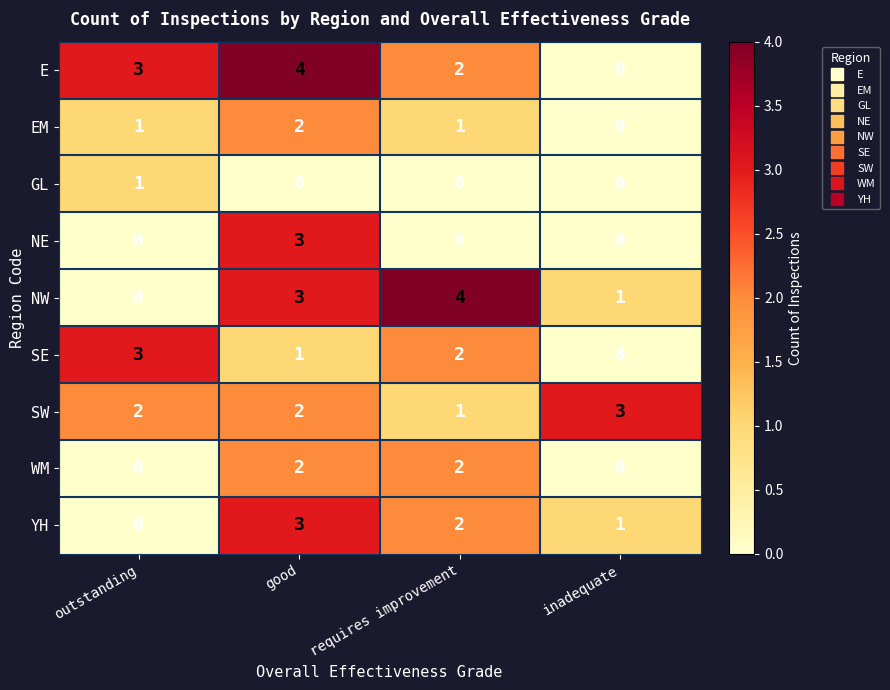

Rank the categories by E value from highest to lowest.

good, outstanding, requires improvement, inadequate